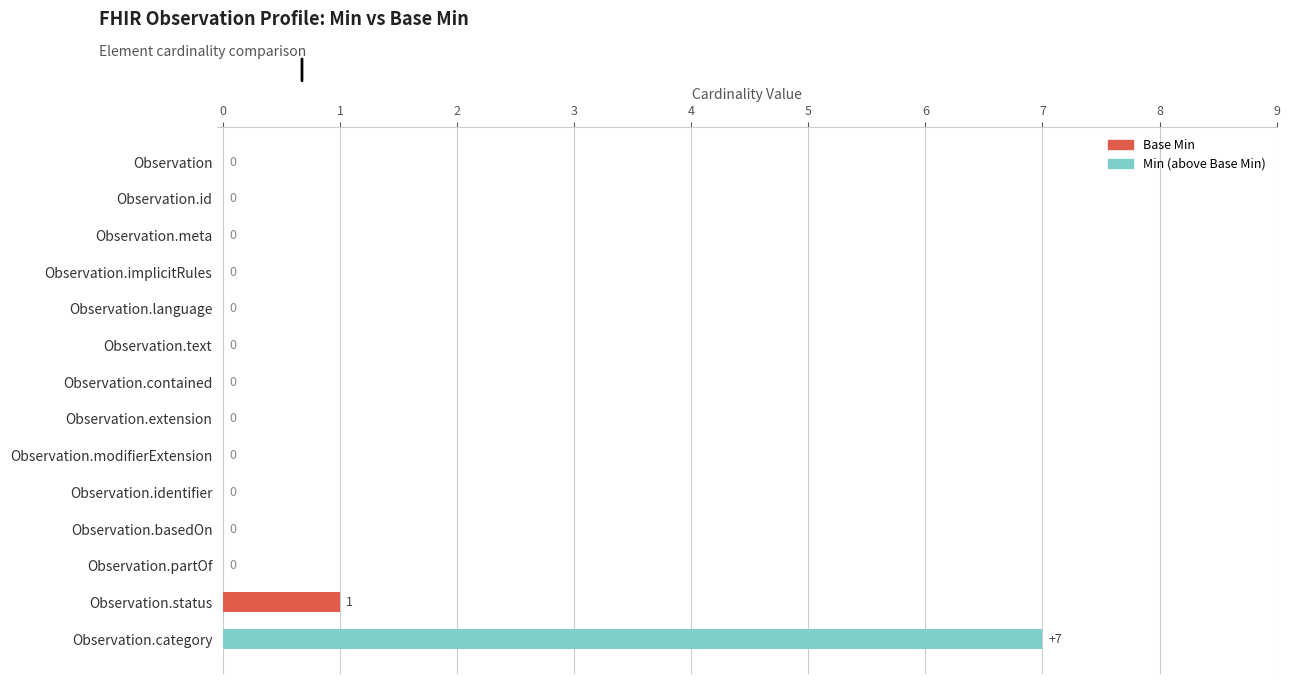

At which category is the sum across all series the highest?

Observation.category